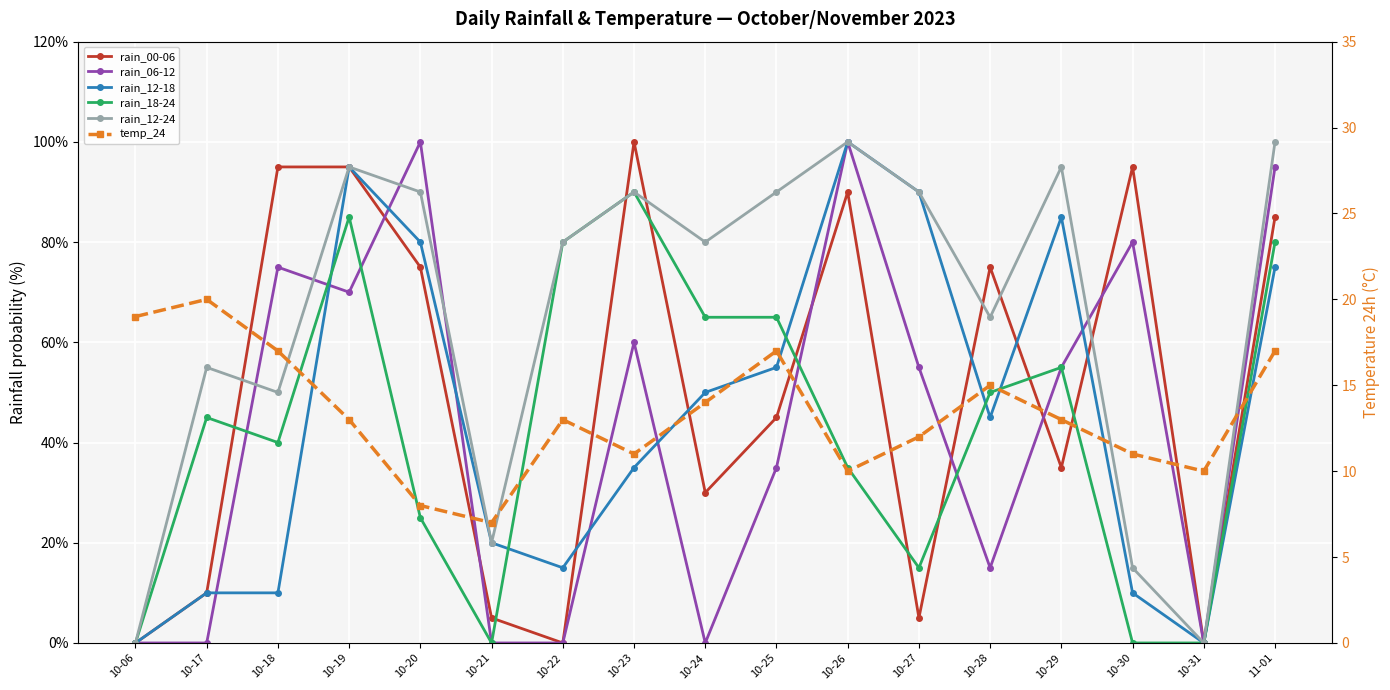

What is the difference between the highest and lowest values at 10-27?

85